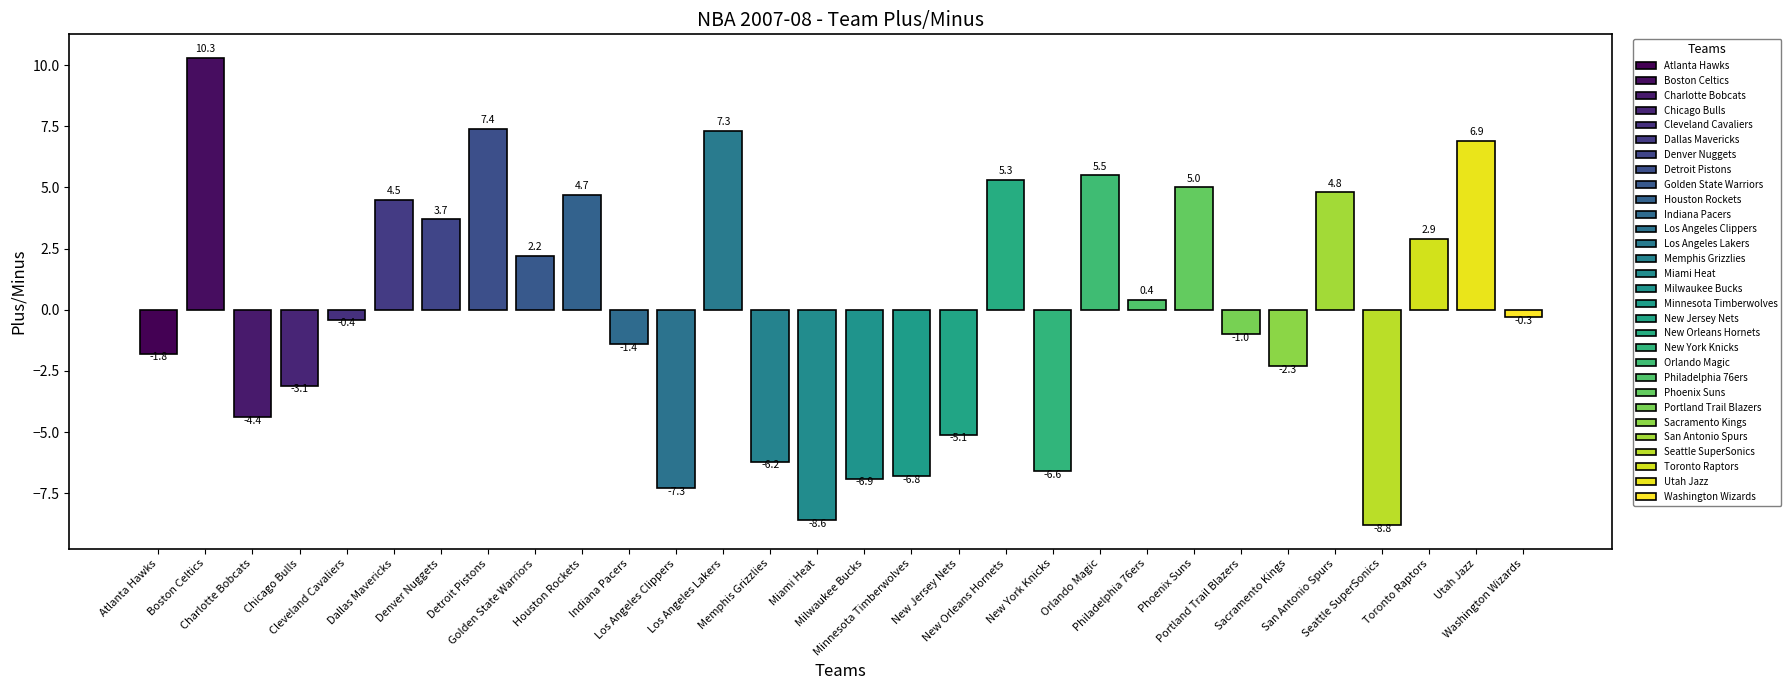

What is the change in value from Houston Rockets to Orlando Magic?

+0.8